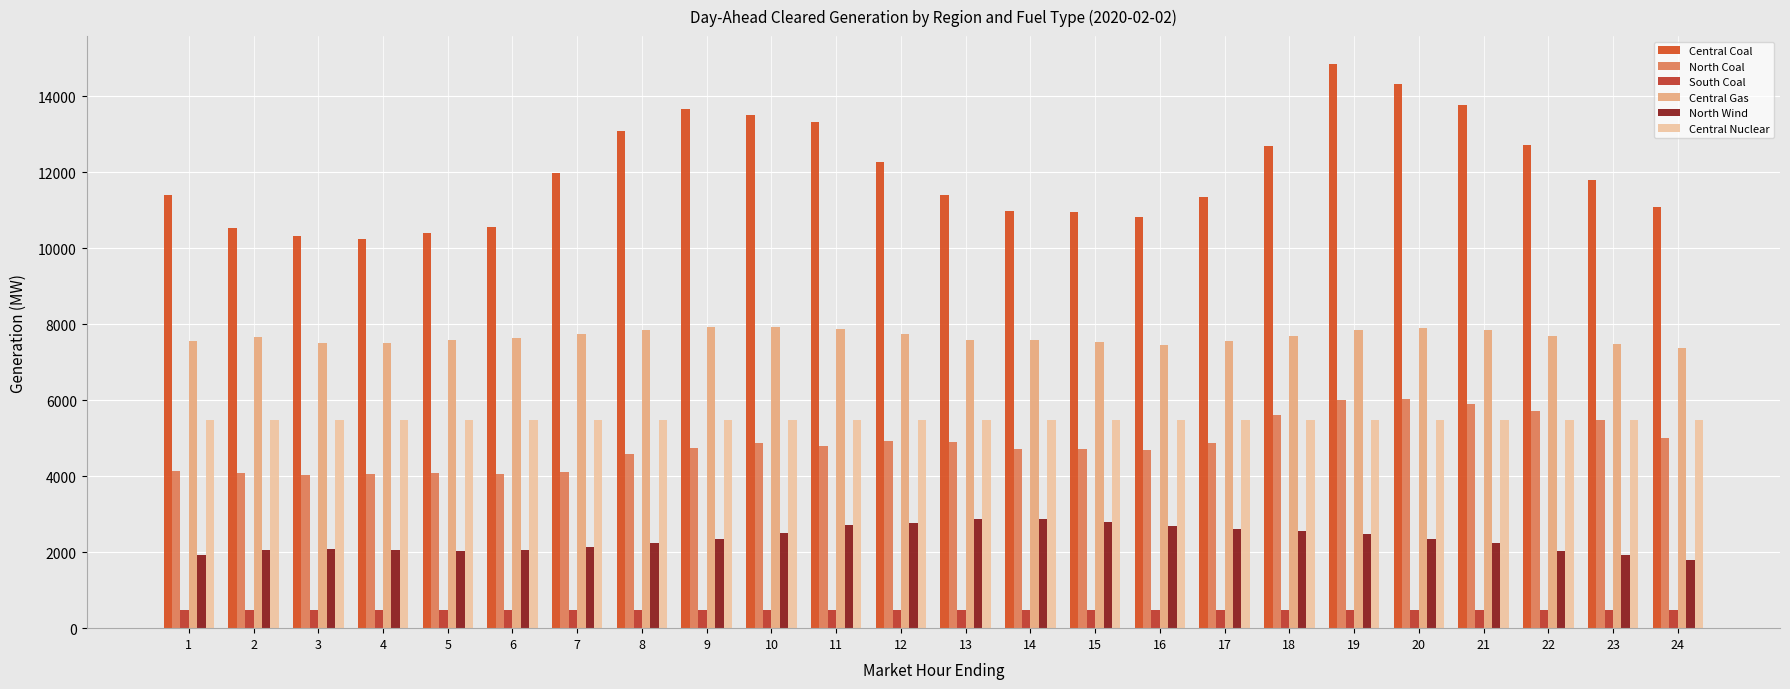

How many bars are there in total?

144